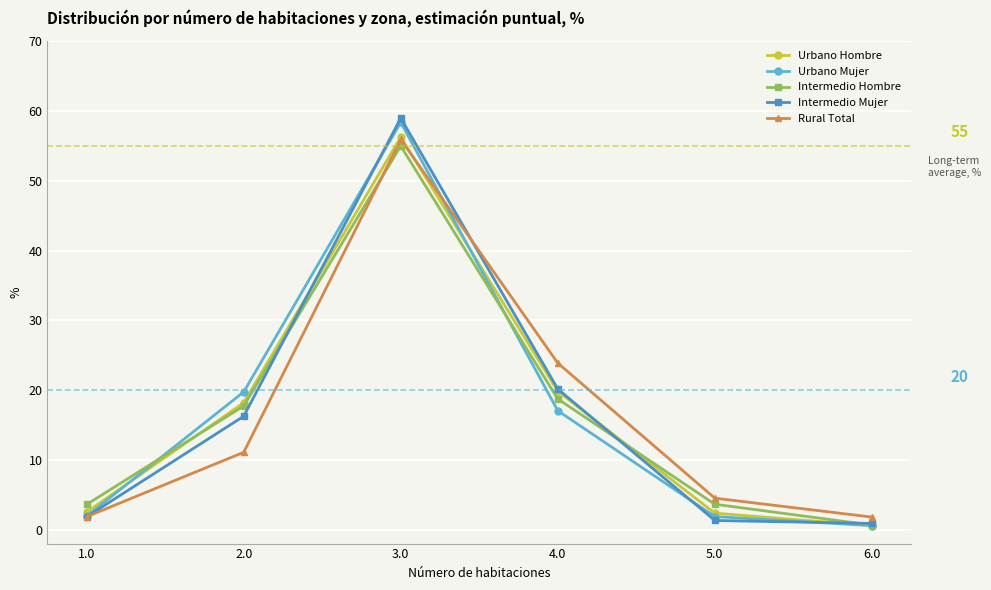

Which series changed the most between 2.0 and 6.0?

Urbano Mujer